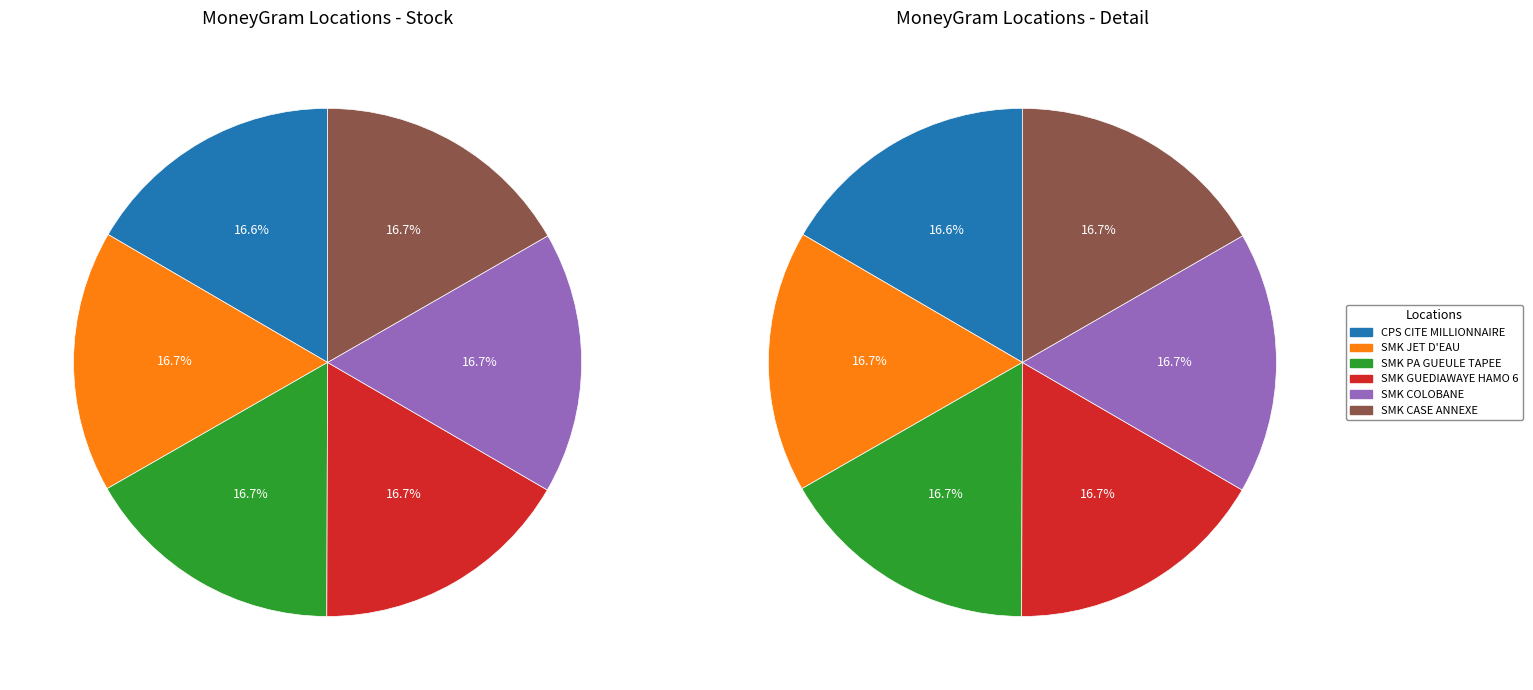

How many slices are in this pie chart?

6